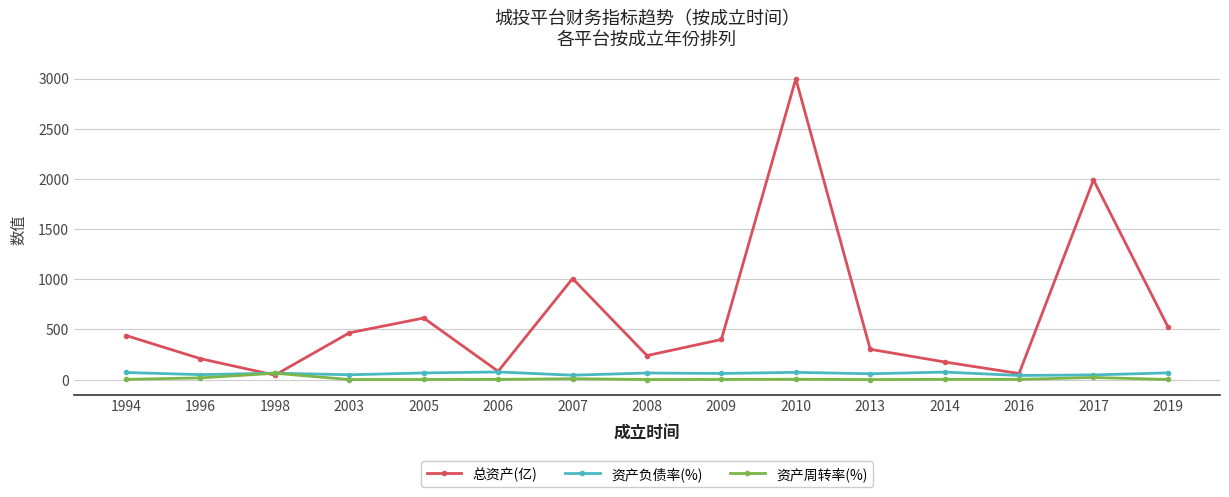

What is the value of the 总资产(亿) point at the 3rd from the left?

45.4